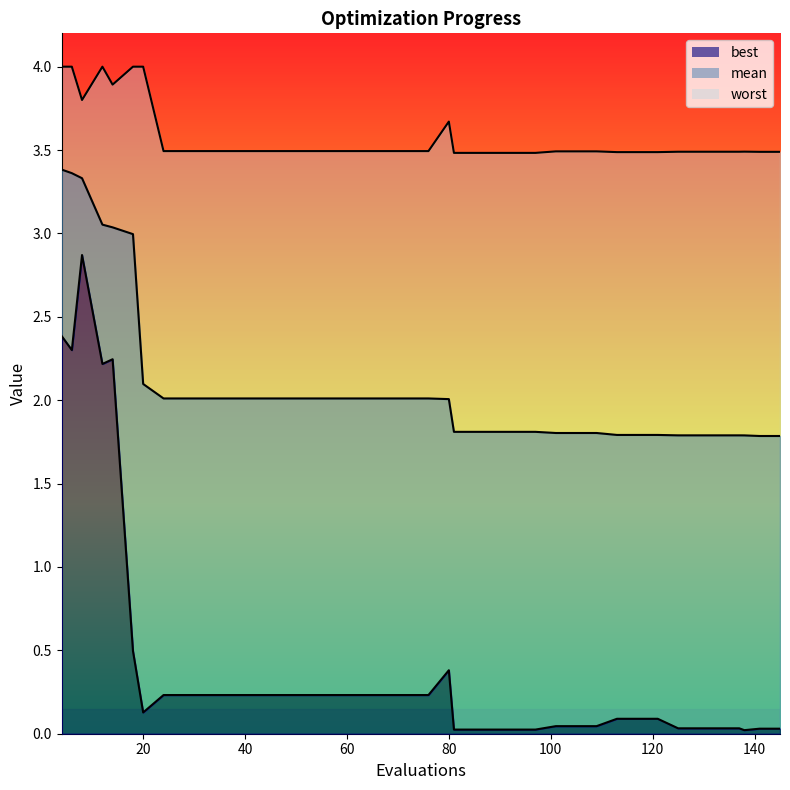

The value of best at 97 is 0.0. True or false?

True